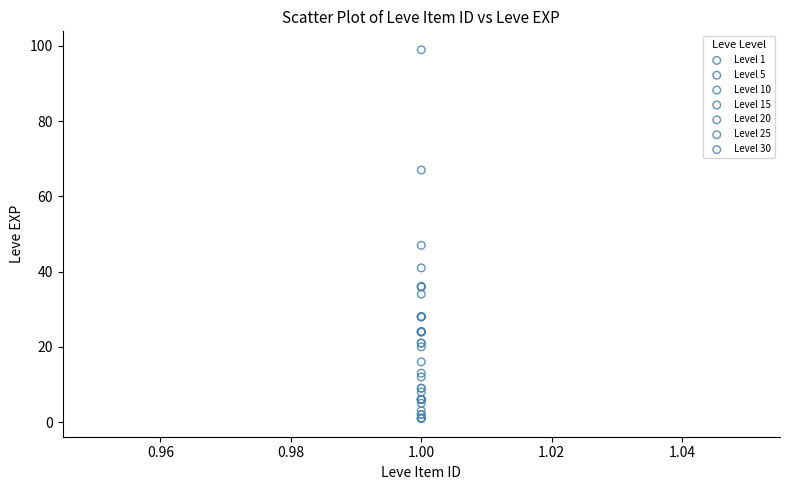

Which series reaches the minimum Y coordinate?

Level 1